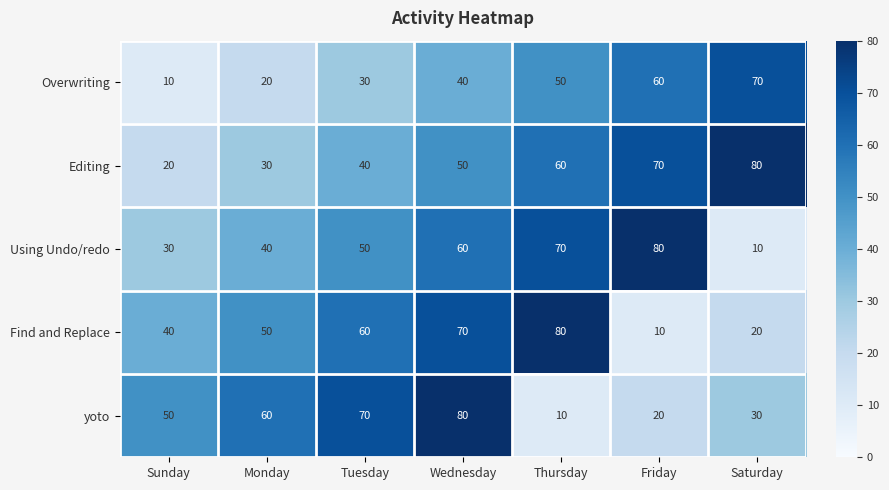

What is the difference between the second highest and second lowest values in the Find and Replace series?

50